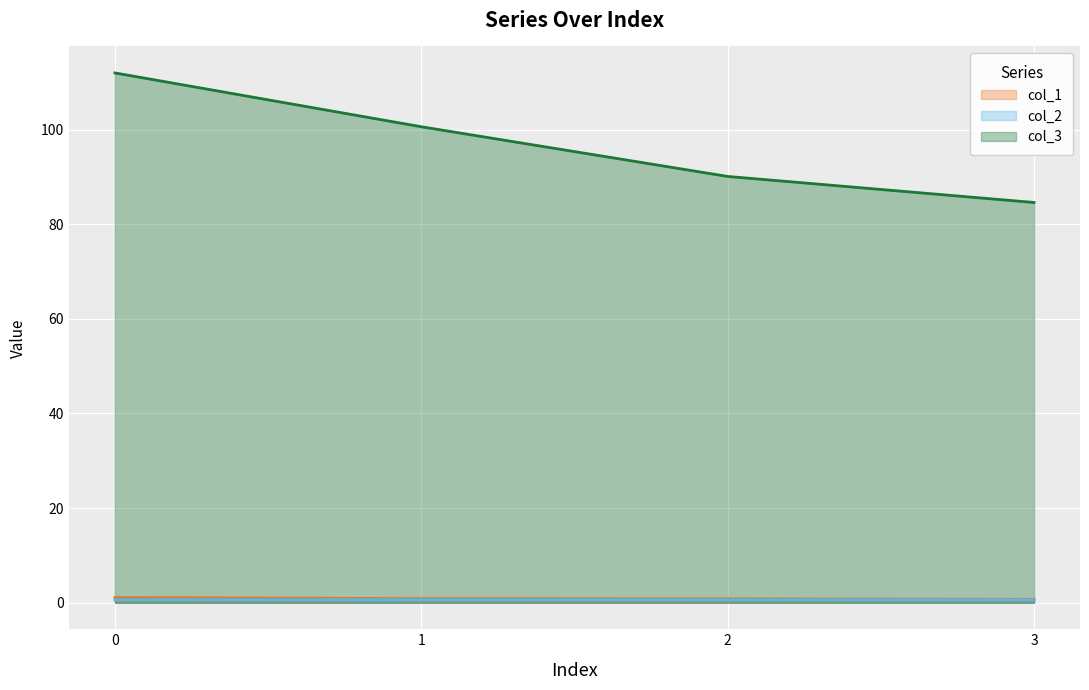

At how many categories does at least one series exceed 44?

4